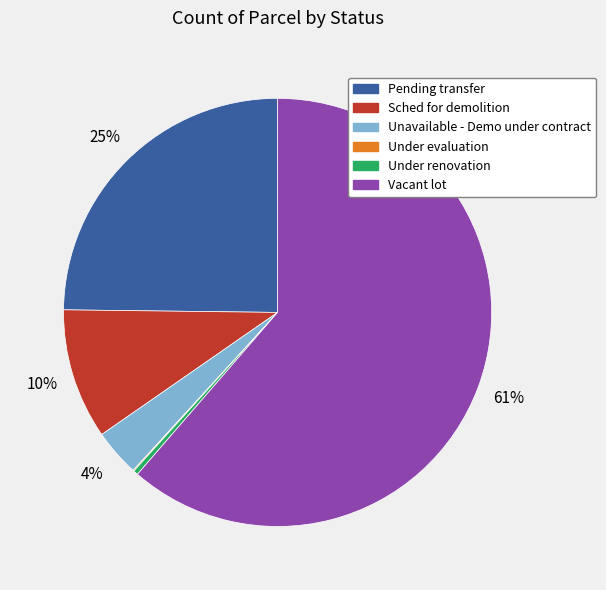

Is there any slice that represents more than half of the pie?

Yes